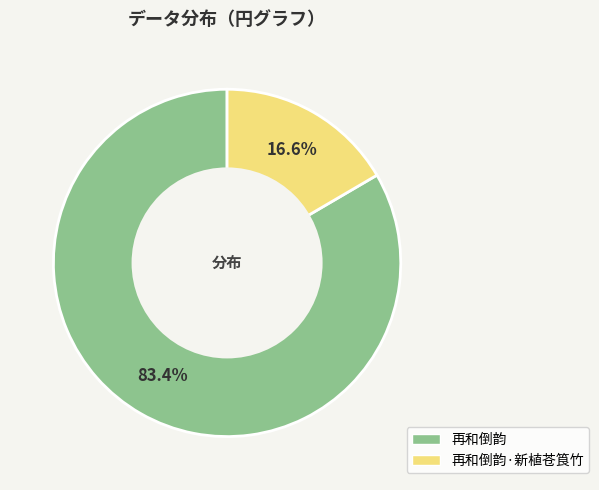

Count the number of slices in the pie.

2